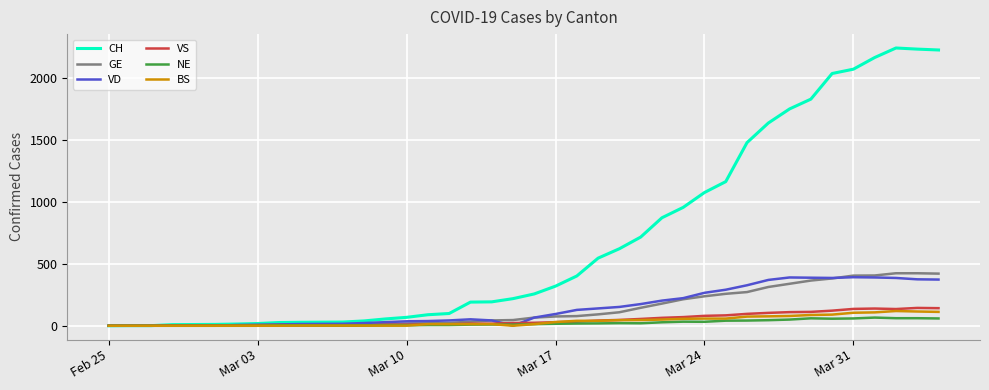

Which series has the largest total across all categories?

CH